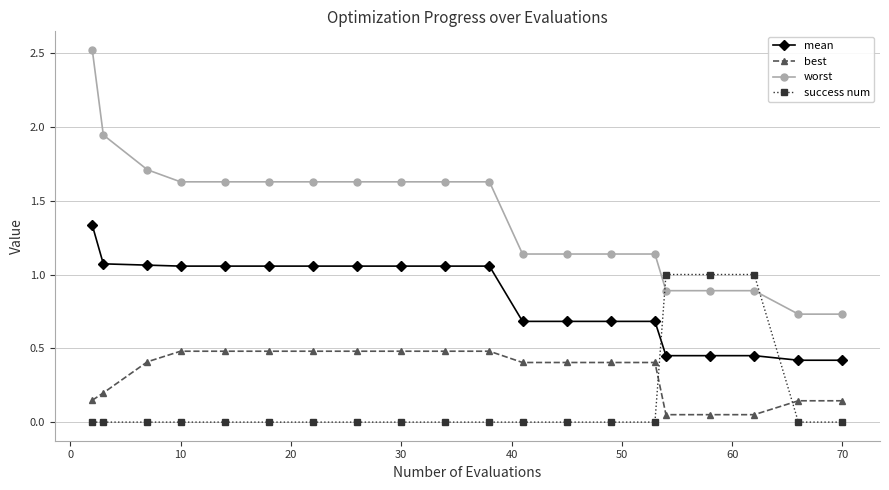

What are all the series names shown in the legend?

mean, best, worst, success num